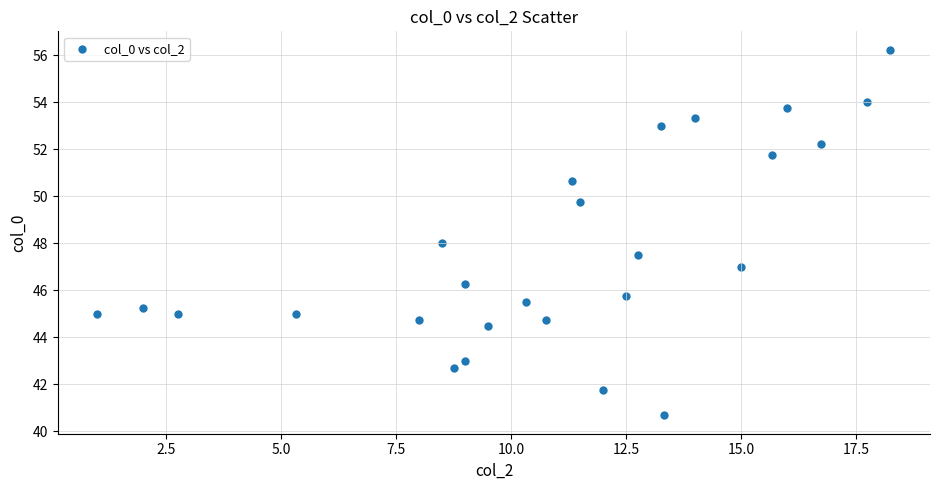

What is the range of Y values (max minus min)?

15.6